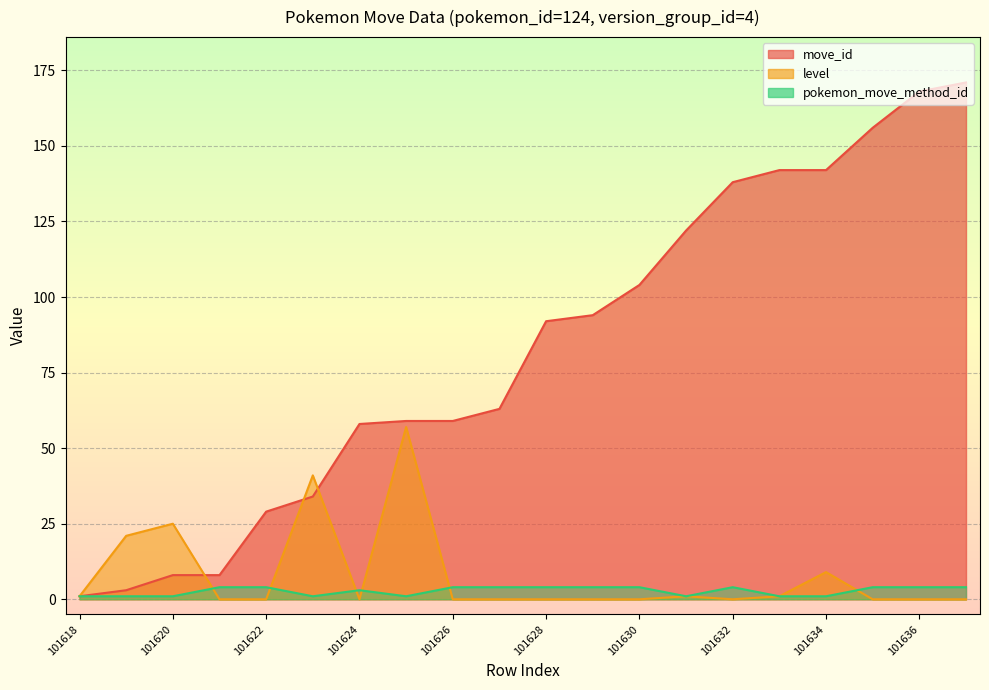

List the series in order of their peak value, highest first.

move_id, level, pokemon_move_method_id